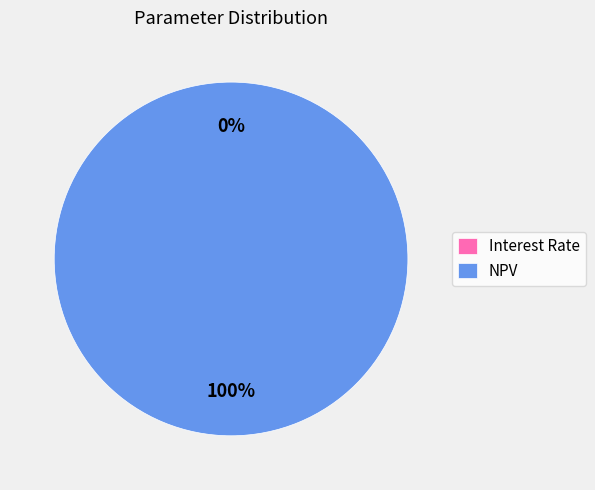

To the nearest percent, what is the difference between the largest and smallest slice percentages?

100%